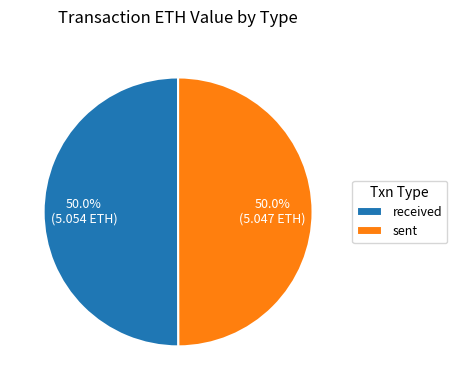

What percentage do sent and received together represent?

100.0%